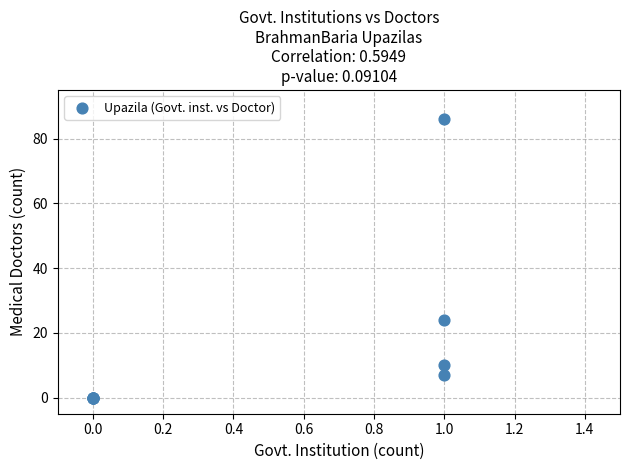

What Y value in the scatter plot is closest to 43?

24